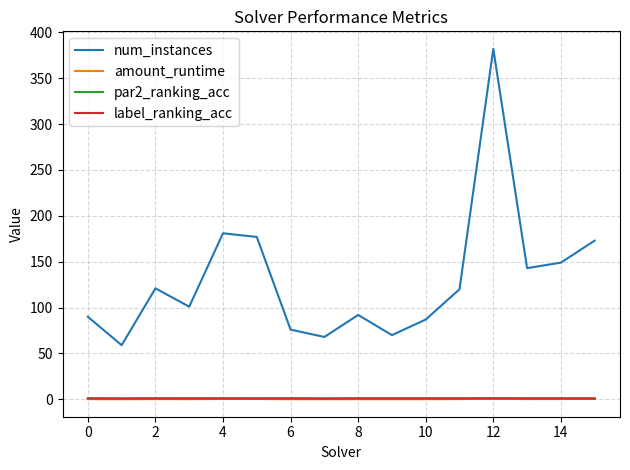

What is the difference between the second highest and minimum values in the num_instances series?

122.0